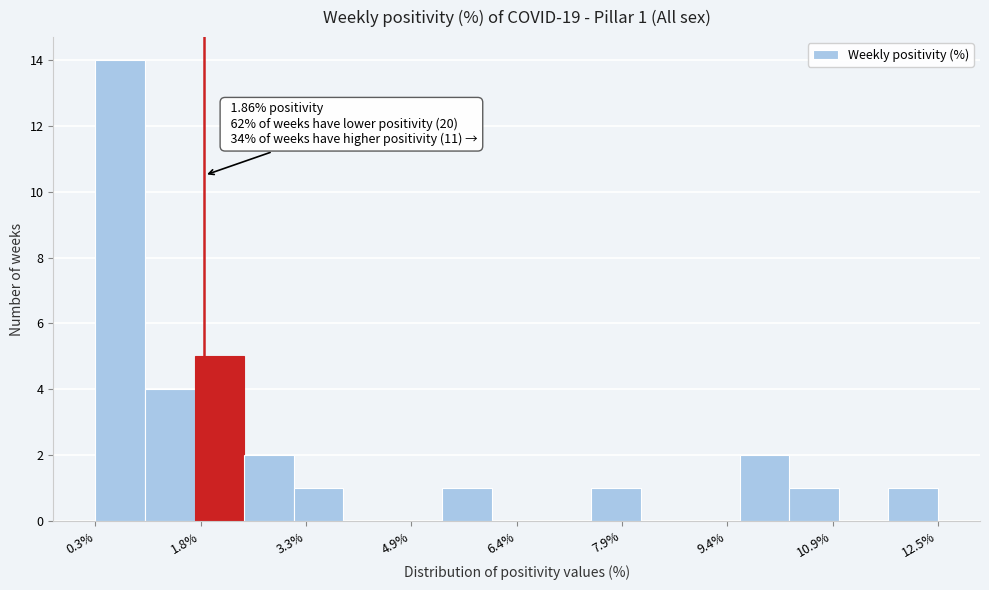

Read against the x-axis, roughly where is the centre of the tallest bar?

0.6